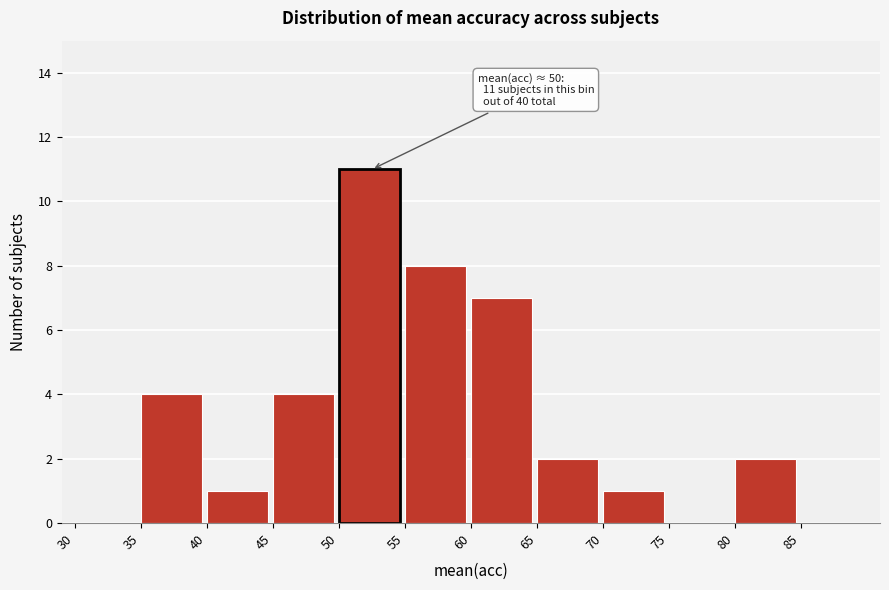

Over which range of the x-axis is the bar tallest?

50 to 55